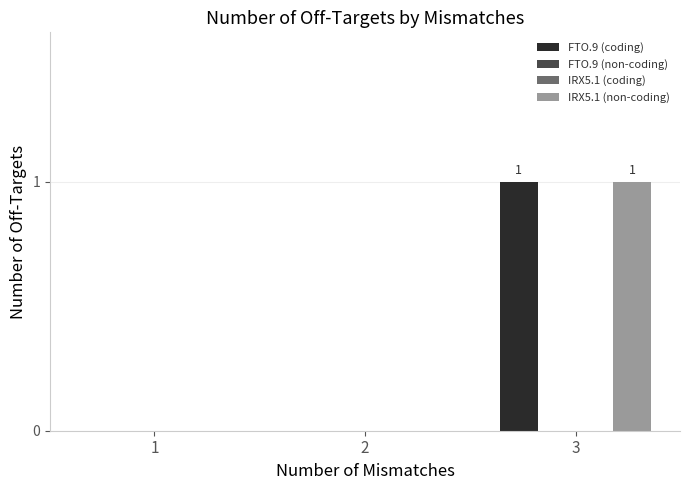

List the series in order of their peak value, lowest first.

FTO.9 (non-coding), IRX5.1 (coding), FTO.9 (coding), IRX5.1 (non-coding)